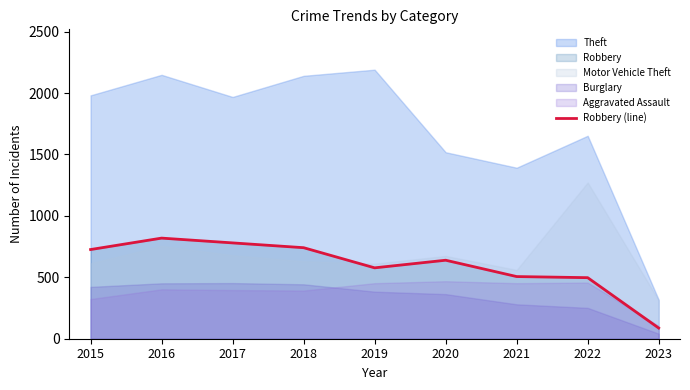

Reading left to right, what are all the values shown in this chart?

726	819	780	741	577	639	506	497	87